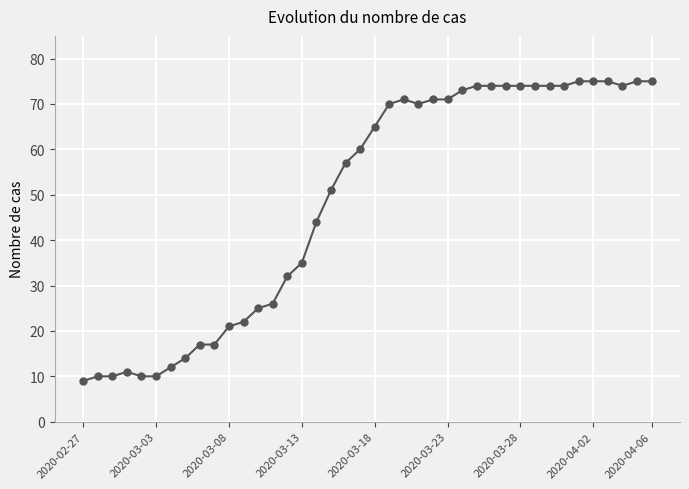

Reading right to left, what are all the values shown in this chart?

75	75	74	75	75	75	74	74	74	74	74	74	74	73	71	71	70	71	70	65	60	57	51	44	35	32	26	25	22	21	17	17	14	12	10	10	11	10	10	9